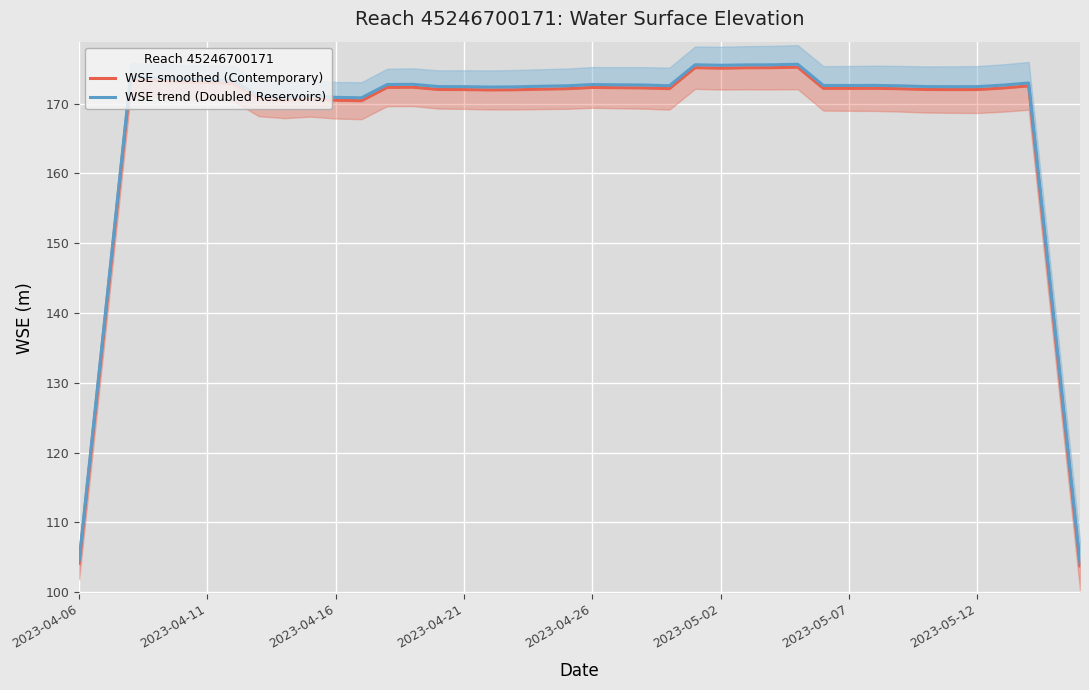

The value of WSE smoothed (Contemporary) at 36 is 239.9. True or false?

False